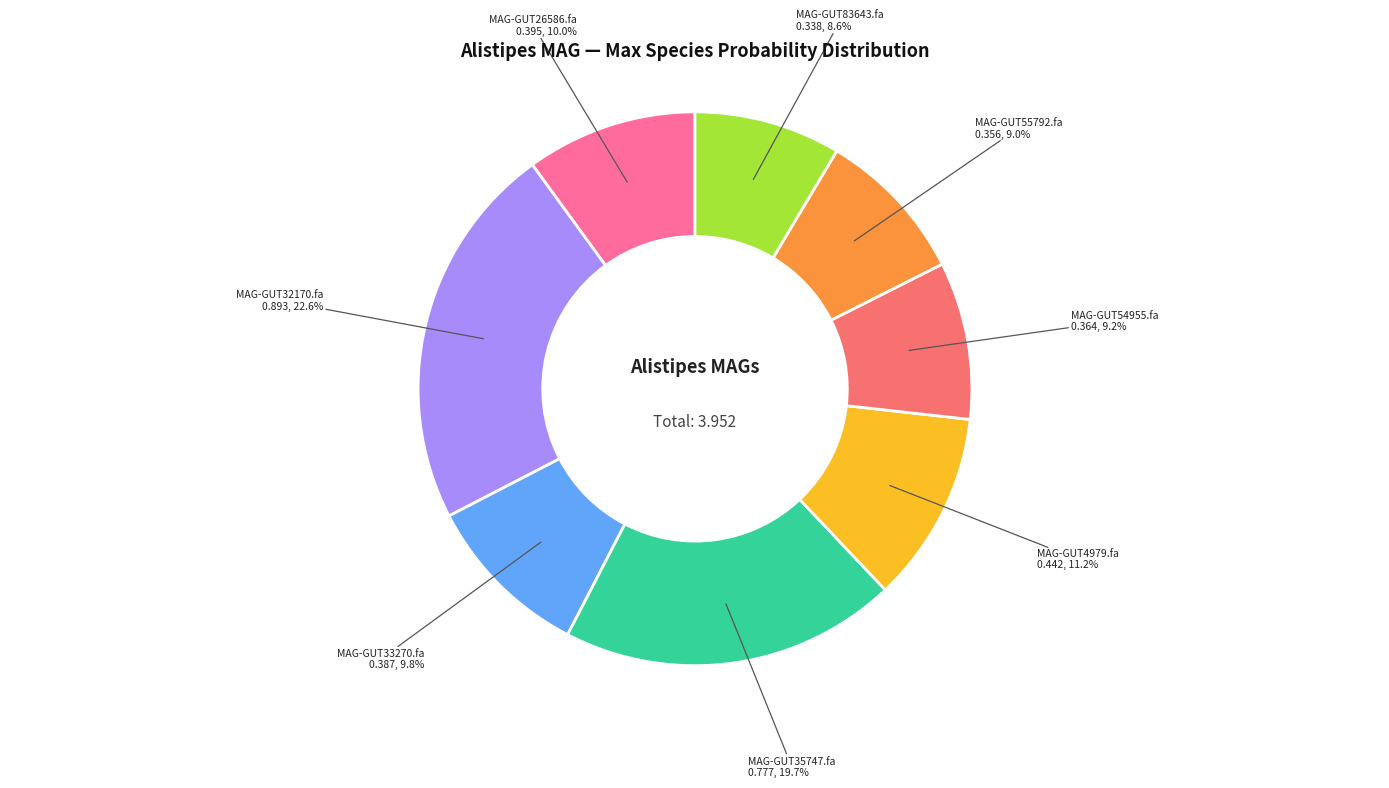

Is there any slice that represents more than half of the pie?

No